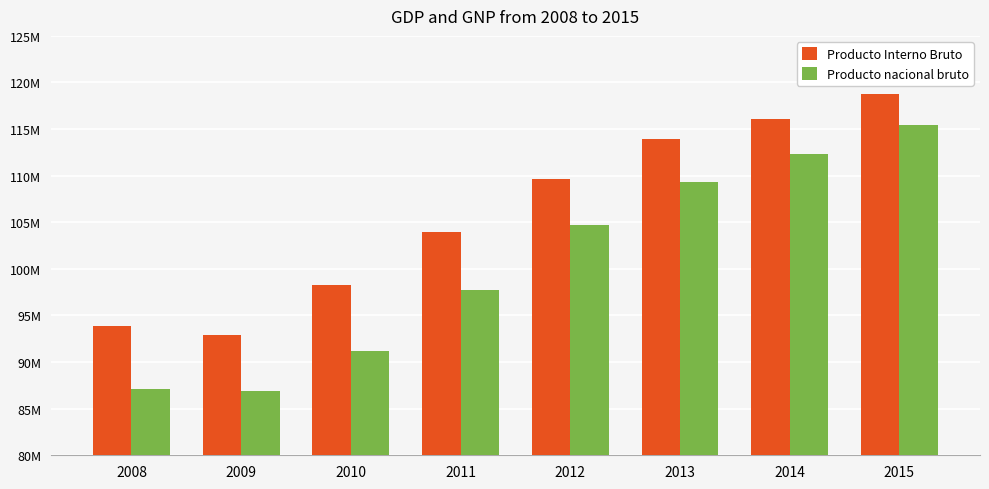

What are all the series names shown in the legend?

Producto Interno Bruto, Producto nacional bruto